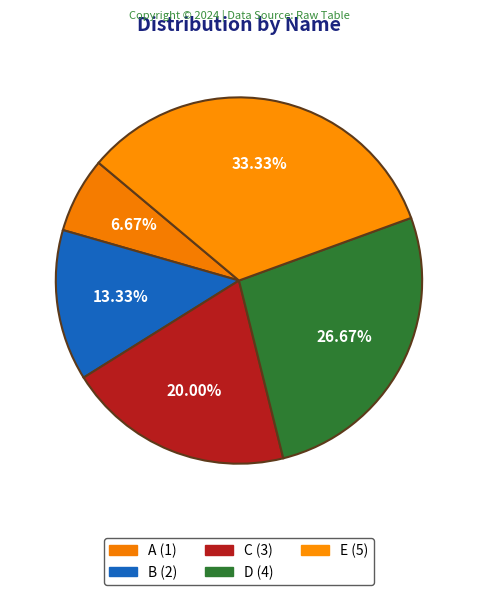

How many slices are in this pie chart?

5